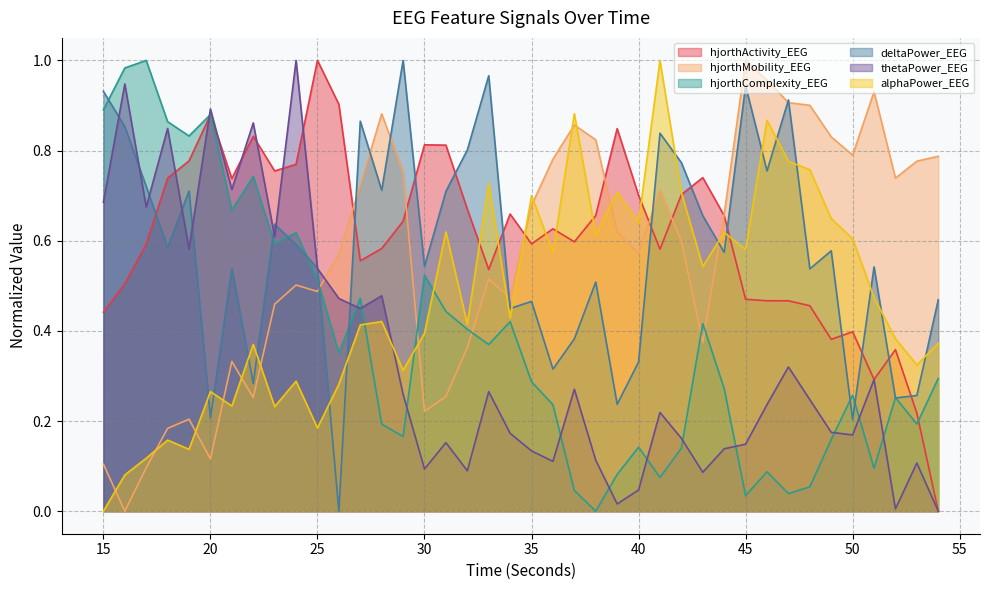

What is the sum of the alphaPower_EEG values at 53 and 25?

0.5